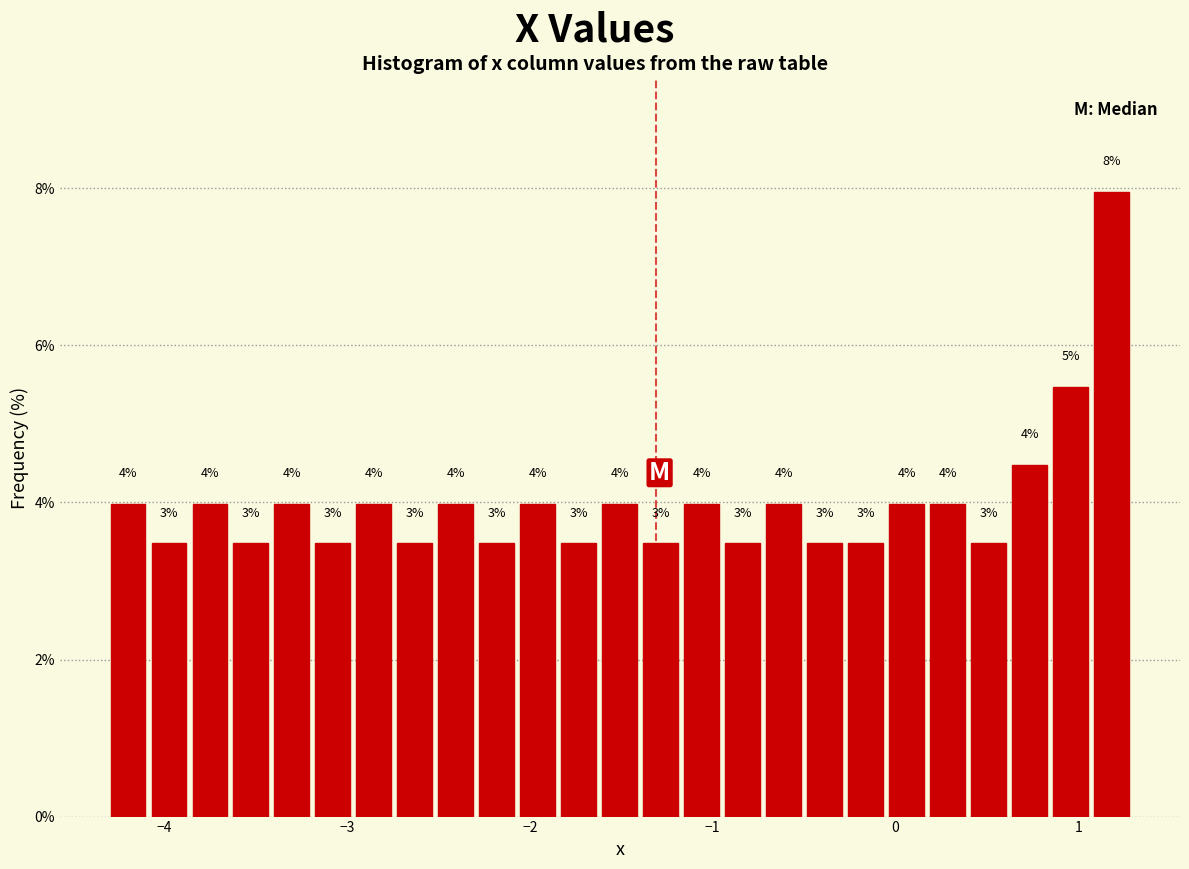

Read against the x-axis, roughly where is the centre of the tallest bar?

1.2